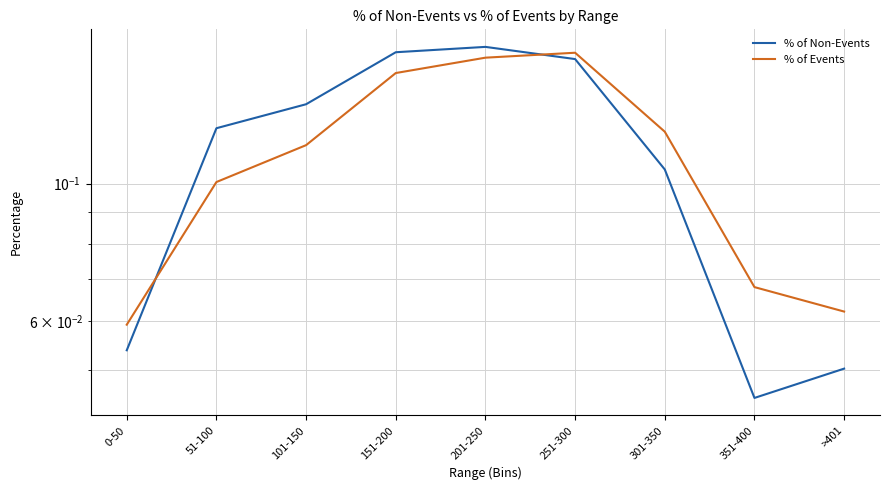

Reading right to left, what are all the values shown in this chart?

% of Non-Events: >401=0.1	351-400=0.0	301-350=0.1	251-300=0.2	201-250=0.2	151-200=0.2	101-150=0.1	51-100=0.1	0-50=0.1
% of Events: >401=0.1	351-400=0.1	301-350=0.1	251-300=0.2	201-250=0.2	151-200=0.2	101-150=0.1	51-100=0.1	0-50=0.1